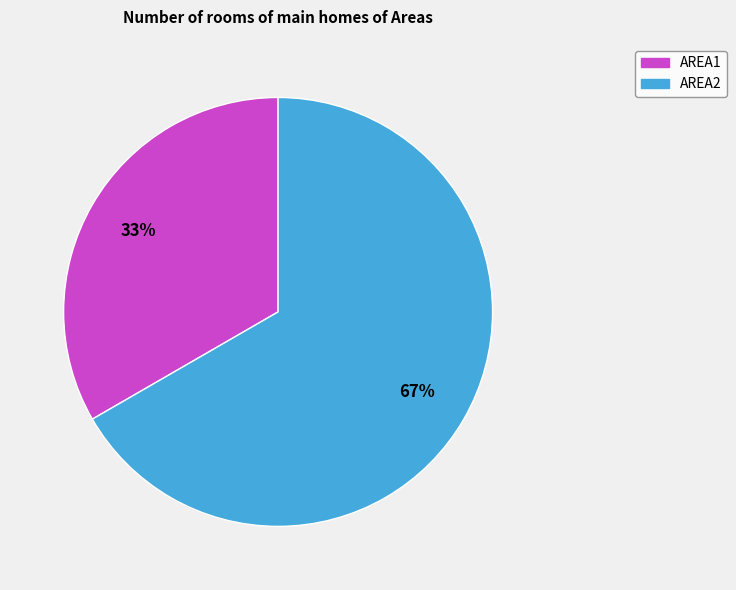

Which category has the biggest portion of the pie?

AREA2